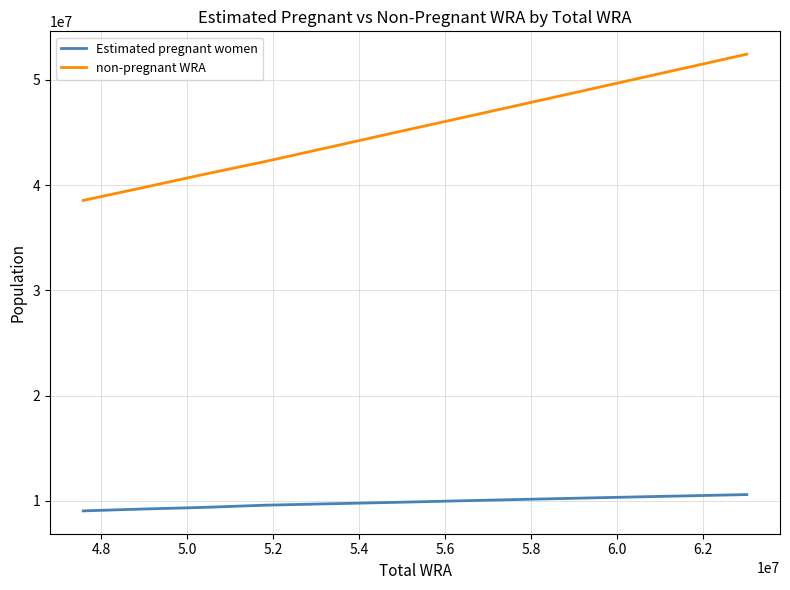

What is the sum of all Estimated pregnant women values?

108262548.4